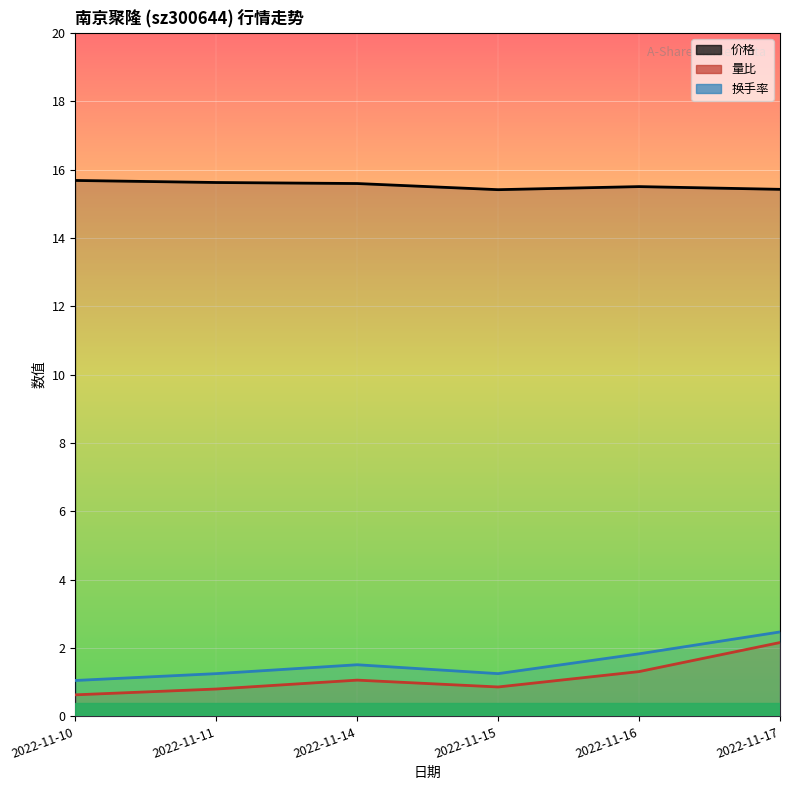

The 量比 series shows 1.1 at 2022-11-11. True or false?

False